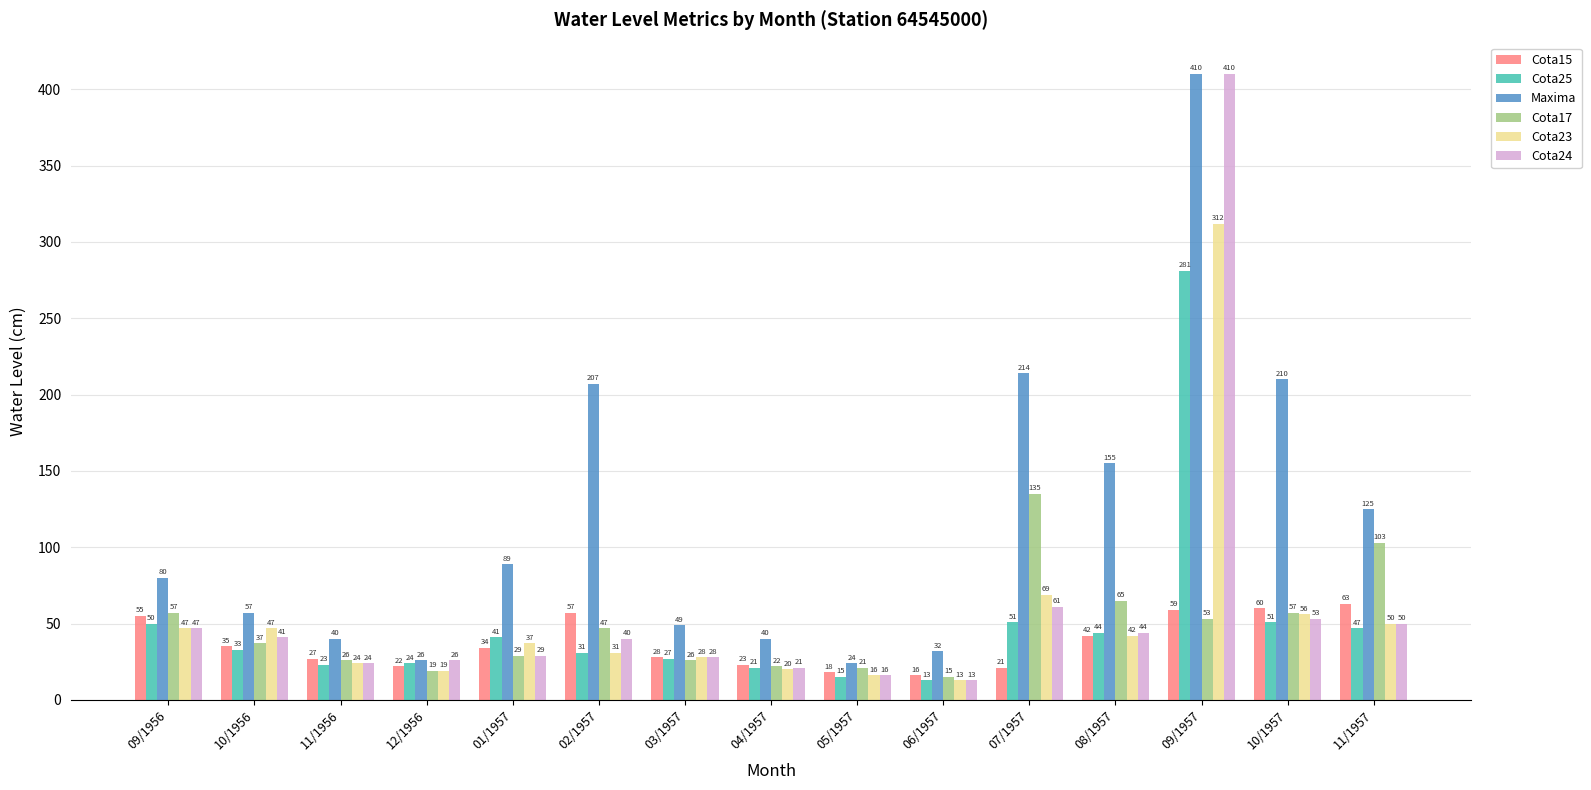

Is the value of Cota17 at 07/1957 greater than the value of Cota15 at 11/1957?

Yes